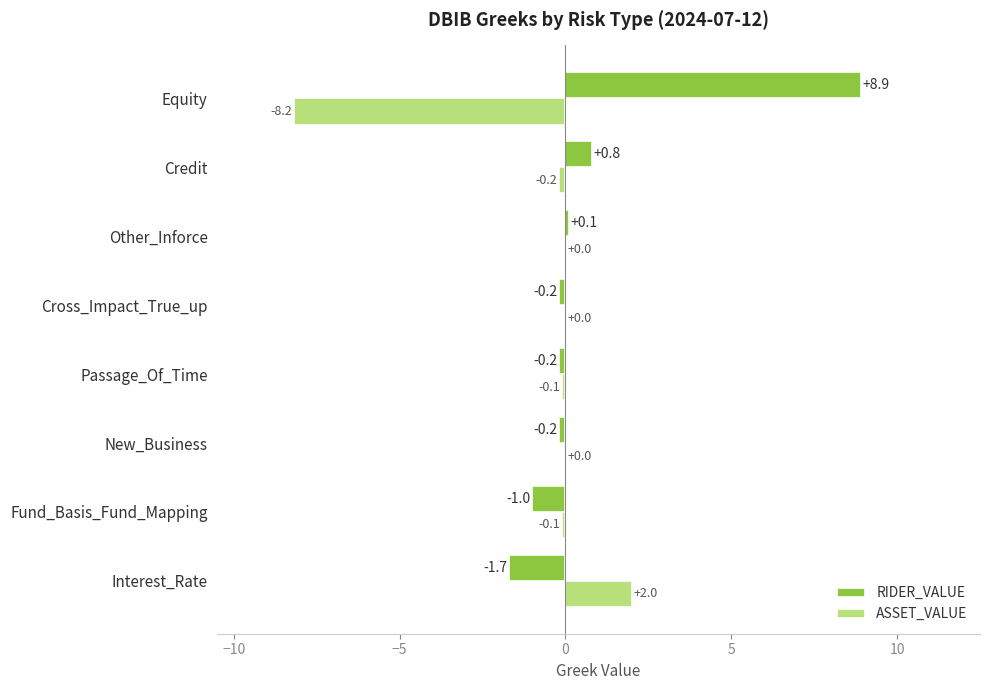

Which category has the highest value in the RIDER_VALUE series?

Equity